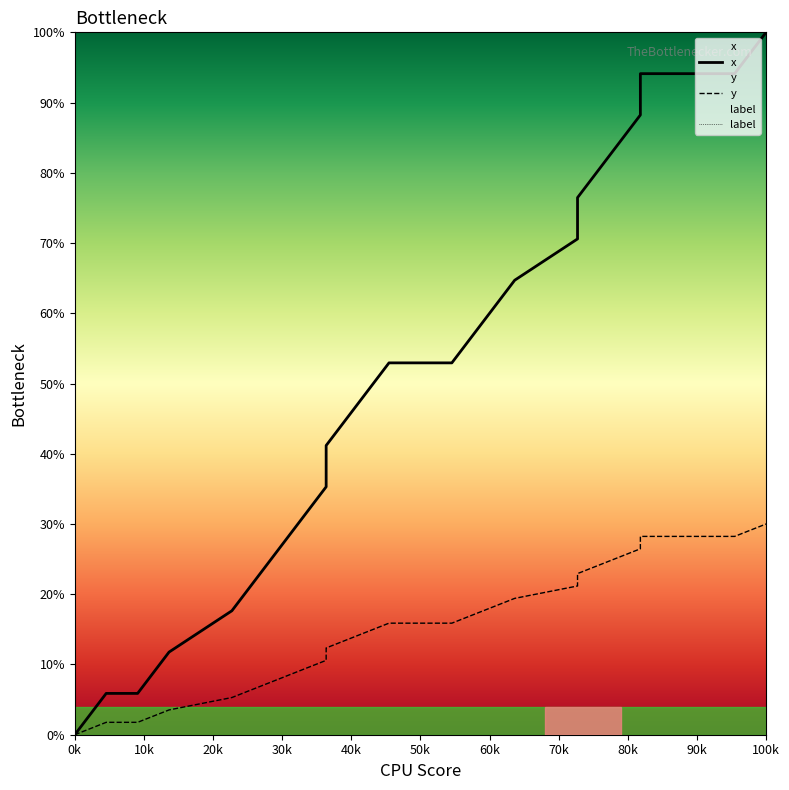

True or false: y and x intersect in this chart.

False